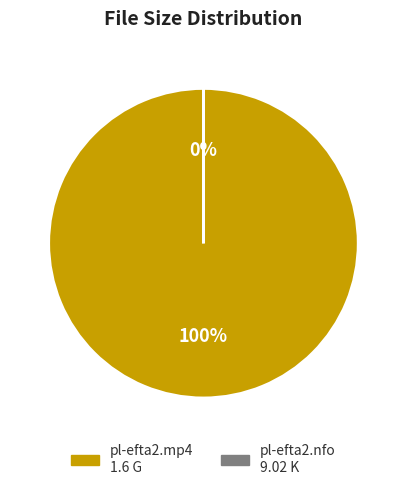

Is it true that pl-efta2.mp4 is 2% of the pie?

False